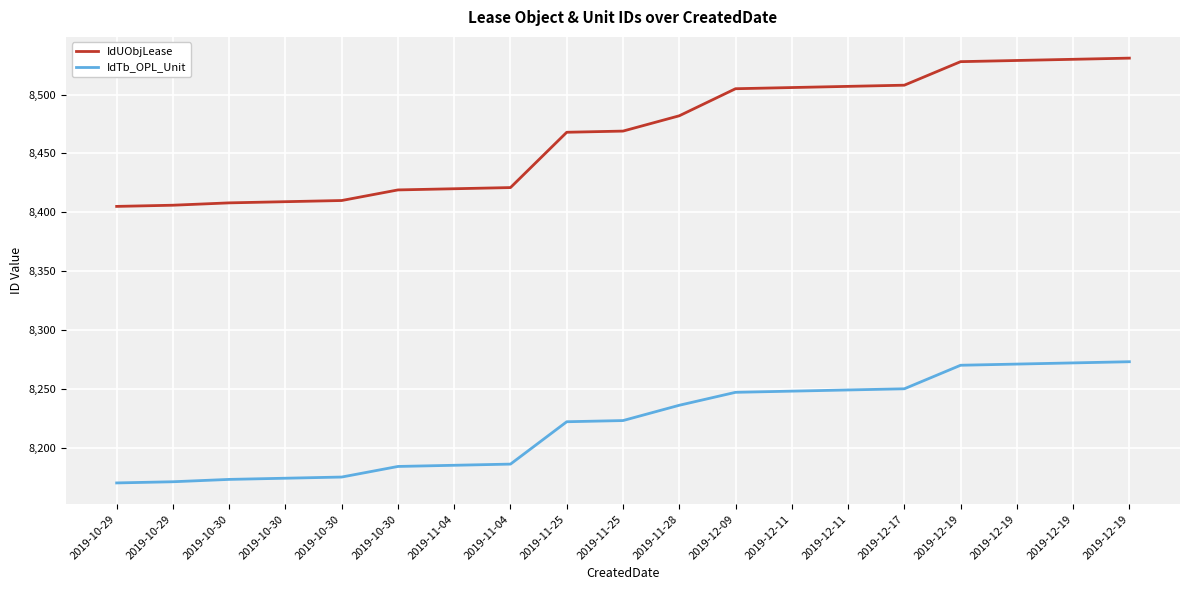

What is the total value across all series at 2019-10-29?

16575